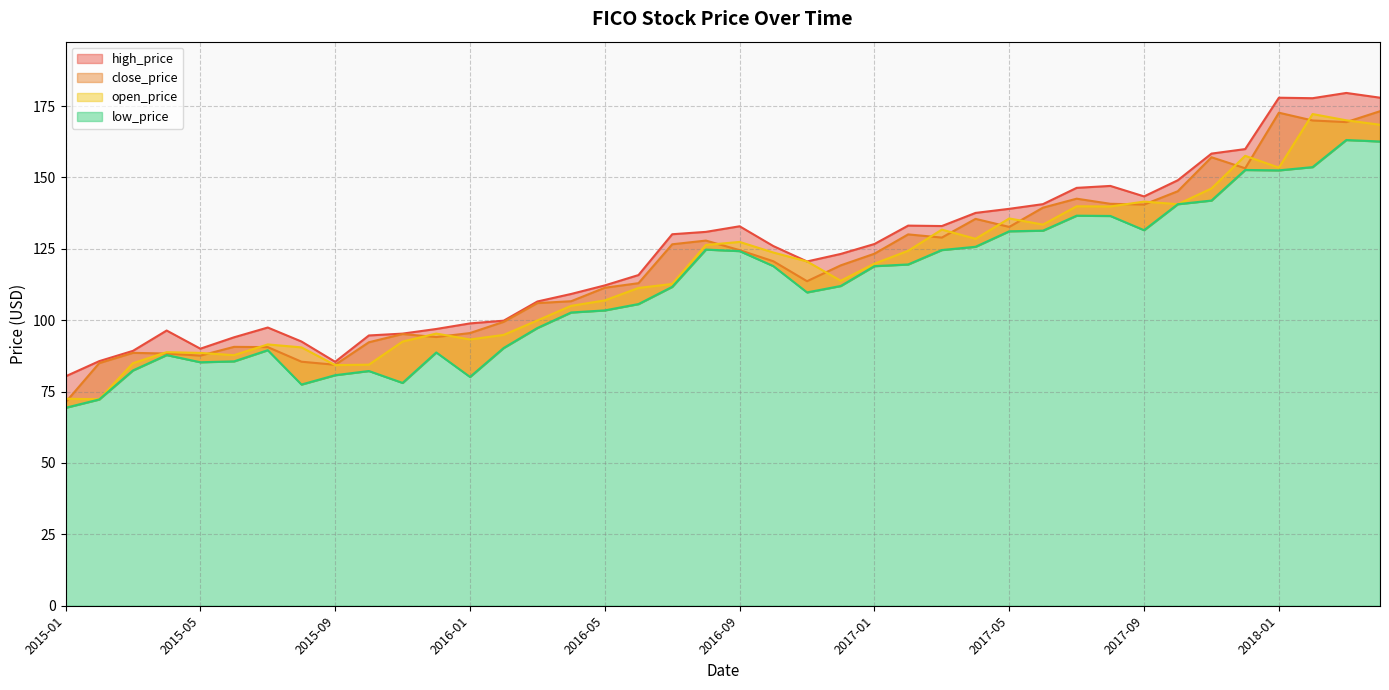

True or false: low_price and close_price cross at least once.

False